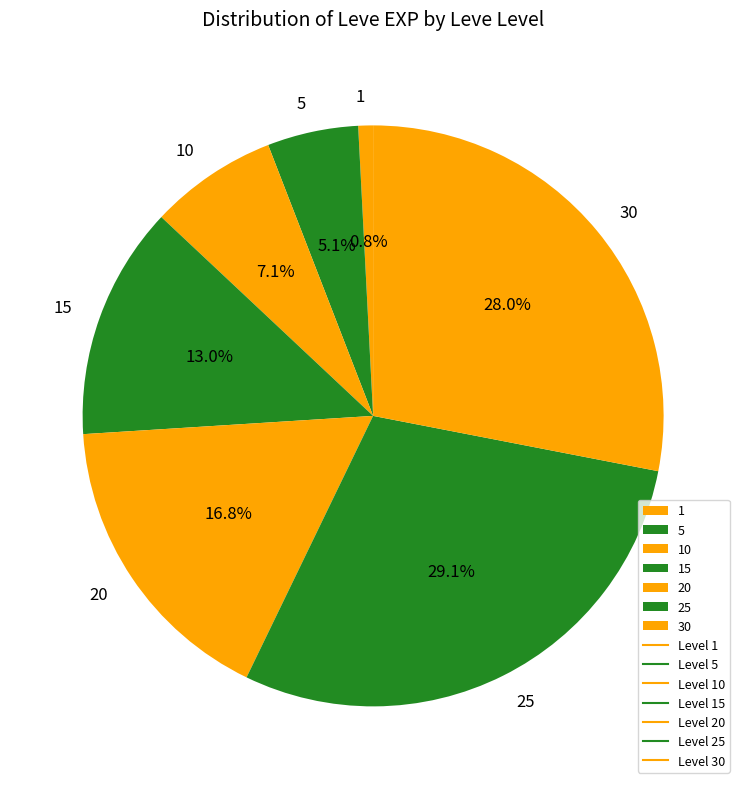

What is the ratio of the value at 5 to the value at 10?

0.7